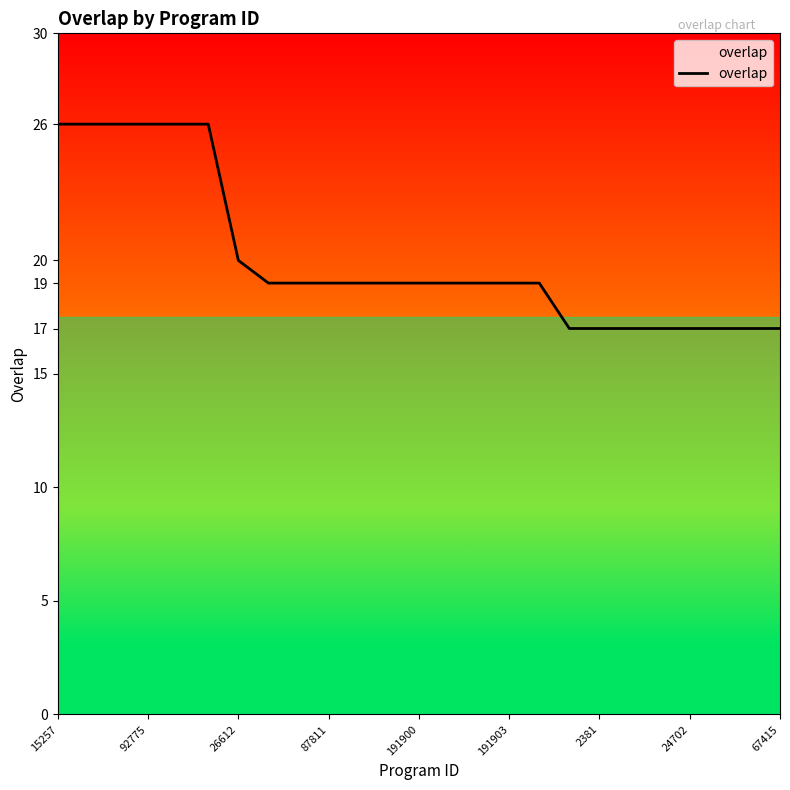

What is the difference between the maximum and minimum values?

9